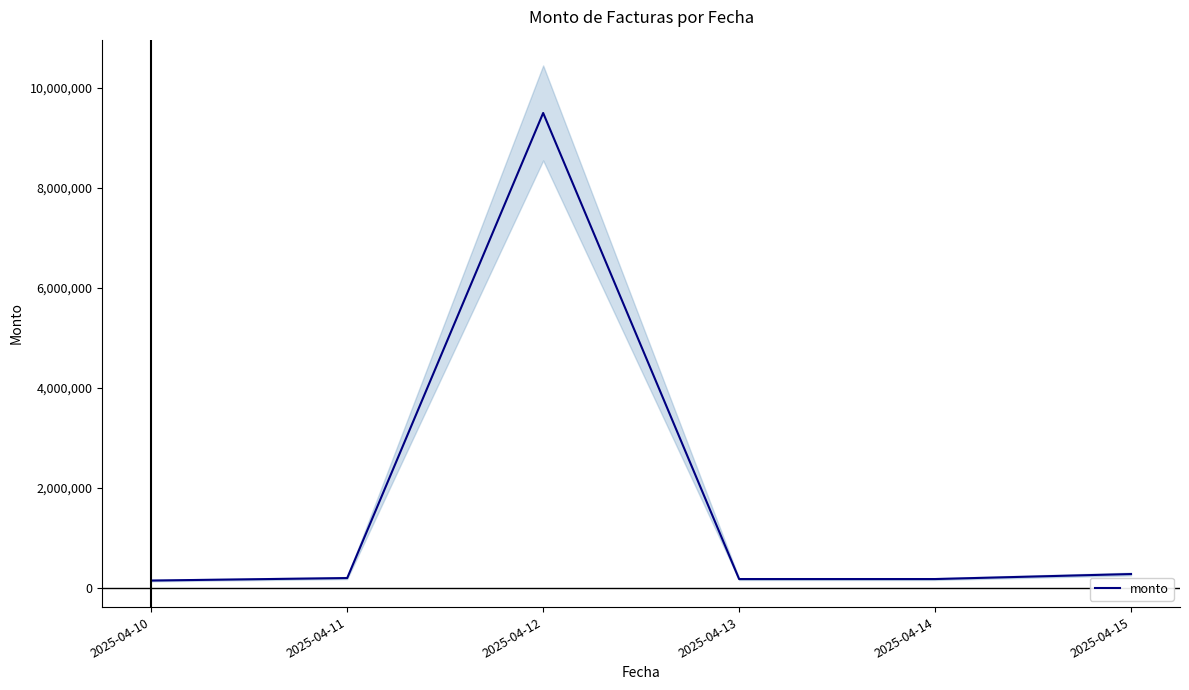

How many points are lower than both their immediate neighbors (excluding endpoints)?

1